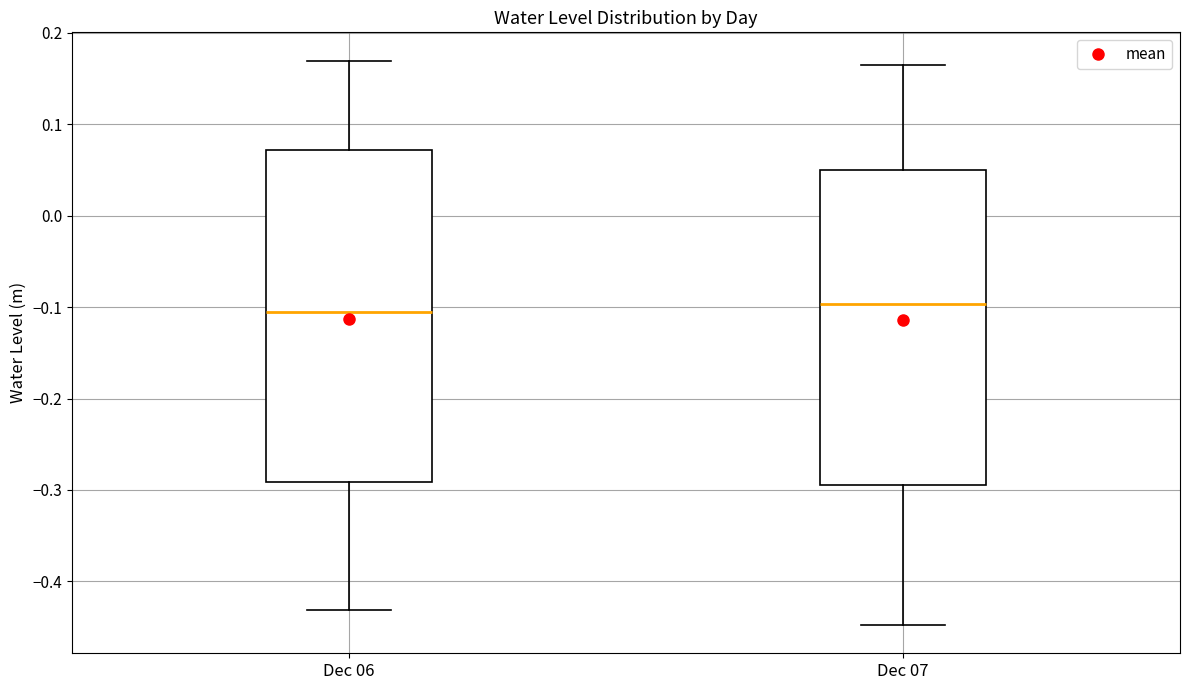

Reading left to right, read every box against the y-axis: the position of its median line, the range the box covers, and the ends of its whiskers. The values are not printed on the chart, so give them approximately, as read against the axis.

Dec 06: median -0.11, box -0.29 to 0.07, whiskers -0.43 to 0.17
Dec 07: median -0.10, box -0.29 to 0.05, whiskers -0.45 to 0.17